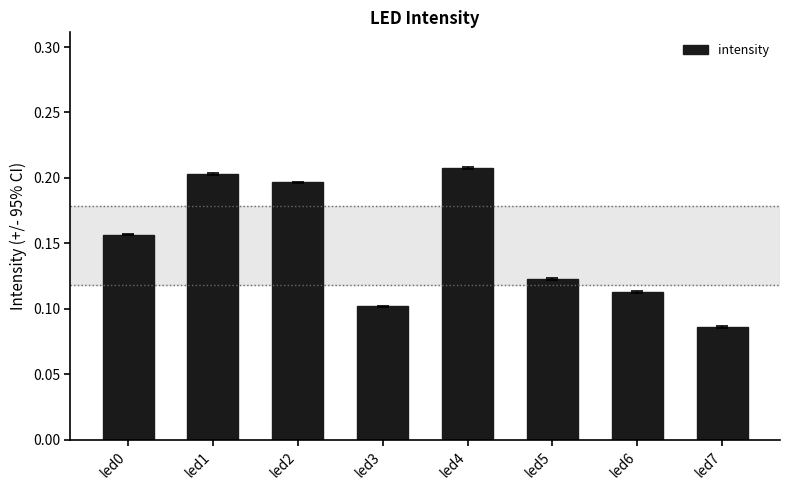

What is the sum of all values?

1.2